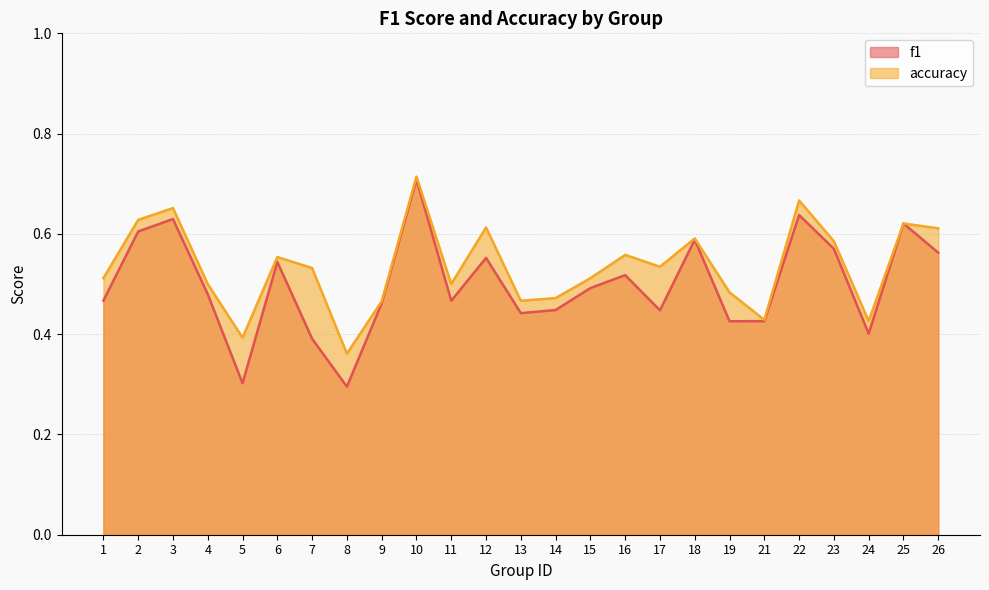

Reading left to right, what are all the values shown in this chart?

f1: 0.5	0.6	0.6	0.5	0.3	0.5	0.4	0.3	0.5	0.7	0.5	0.6	0.4	0.4	0.5	0.5	0.4	0.6	0.4	0.4	0.6	0.6	0.4	0.6	0.6
accuracy: 0.5	0.6	0.7	0.5	0.4	0.6	0.5	0.4	0.5	0.7	0.5	0.6	0.5	0.5	0.5	0.6	0.5	0.6	0.5	0.4	0.7	0.6	0.4	0.6	0.6